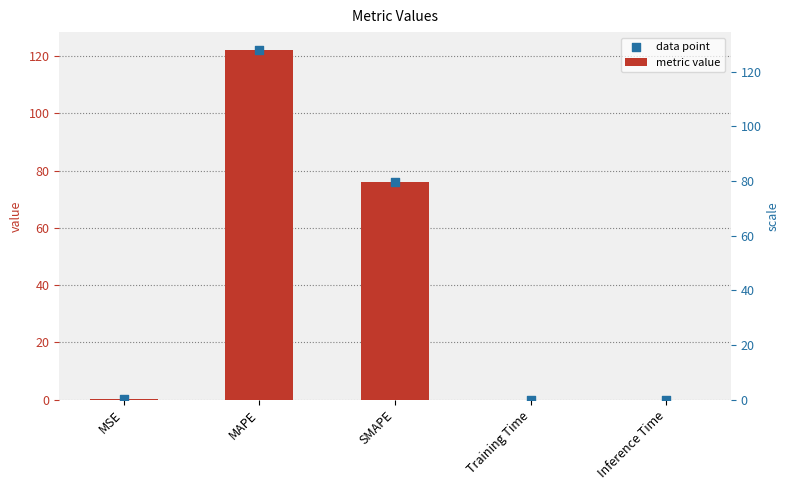

At which category is the sum across all series the highest?

MAPE